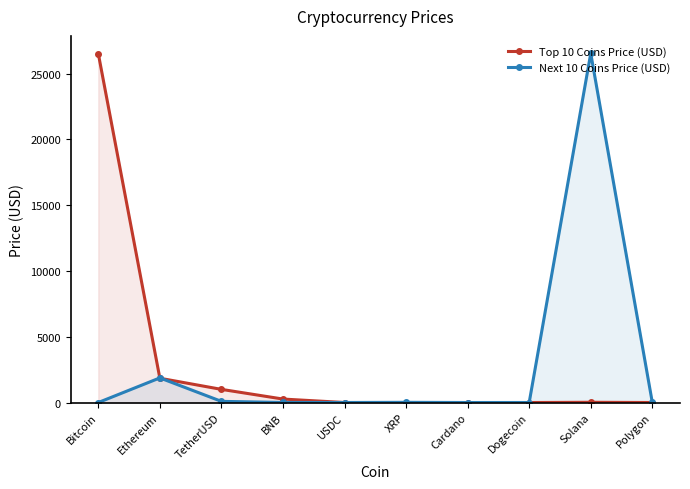

The value of Next 10 Coins Price (USD) at USDC is 1.0. True or false?

True